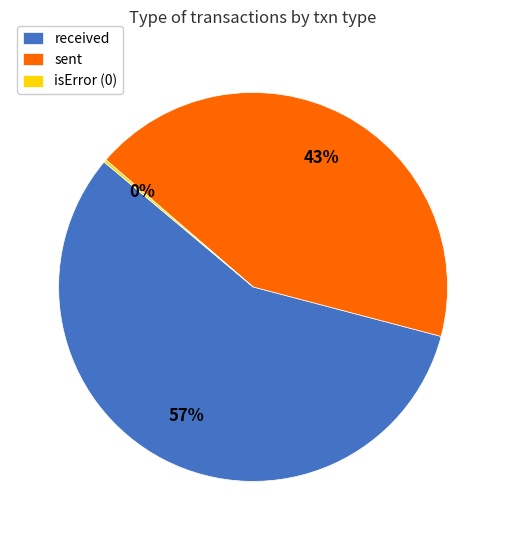

Is it true that received is 57% of the pie?

True